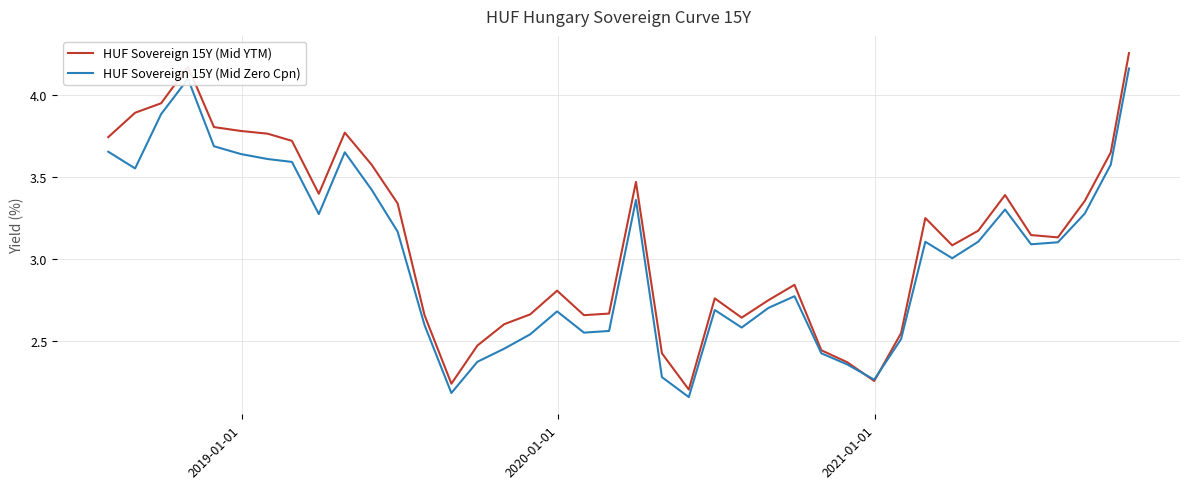

List the series in order of their peak value, lowest first.

HUF Sovereign 15Y (Mid Zero Cpn), HUF Sovereign 15Y (Mid YTM)